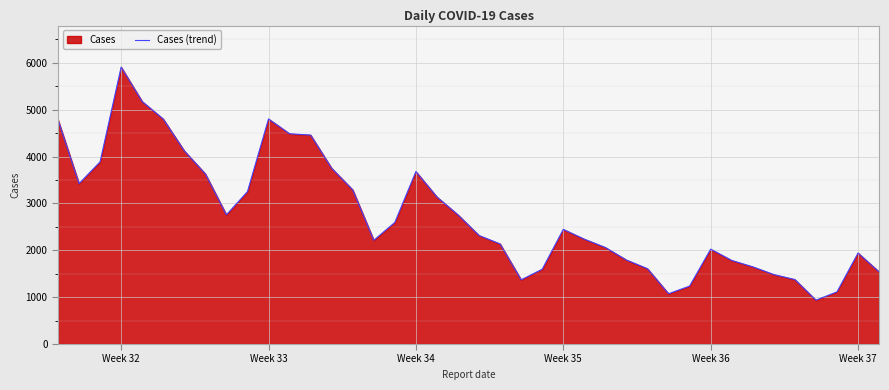

What is the minimum value shown in the chart?

936